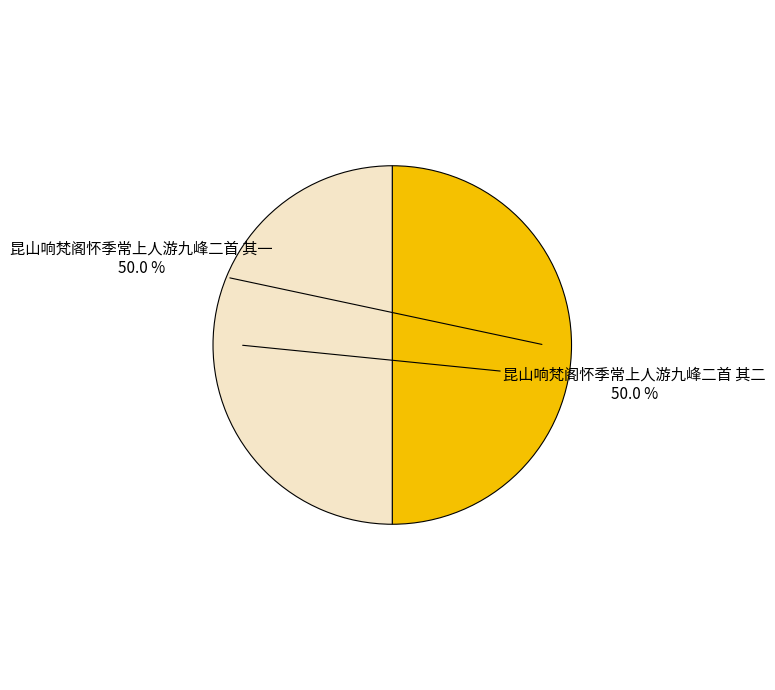

Approximately how many times larger is the value at 昆山响梵阁怀季常上人游九峰二首 其二 compared to 昆山响梵阁怀季常上人游九峰二首 其一?

1.0